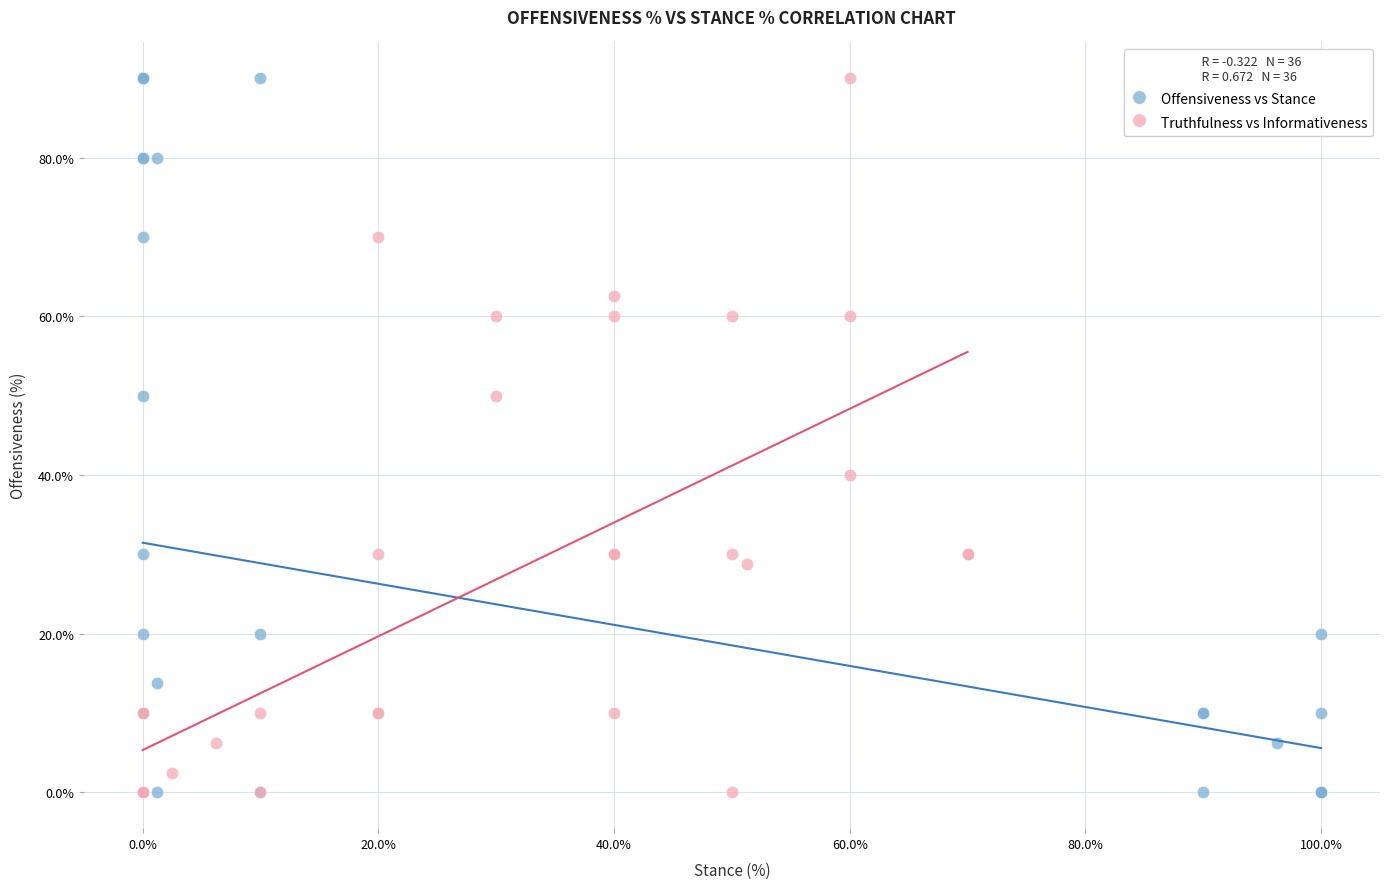

What are all the series names shown in the legend?

Offensiveness vs Stance, Truthfulness vs Informativeness